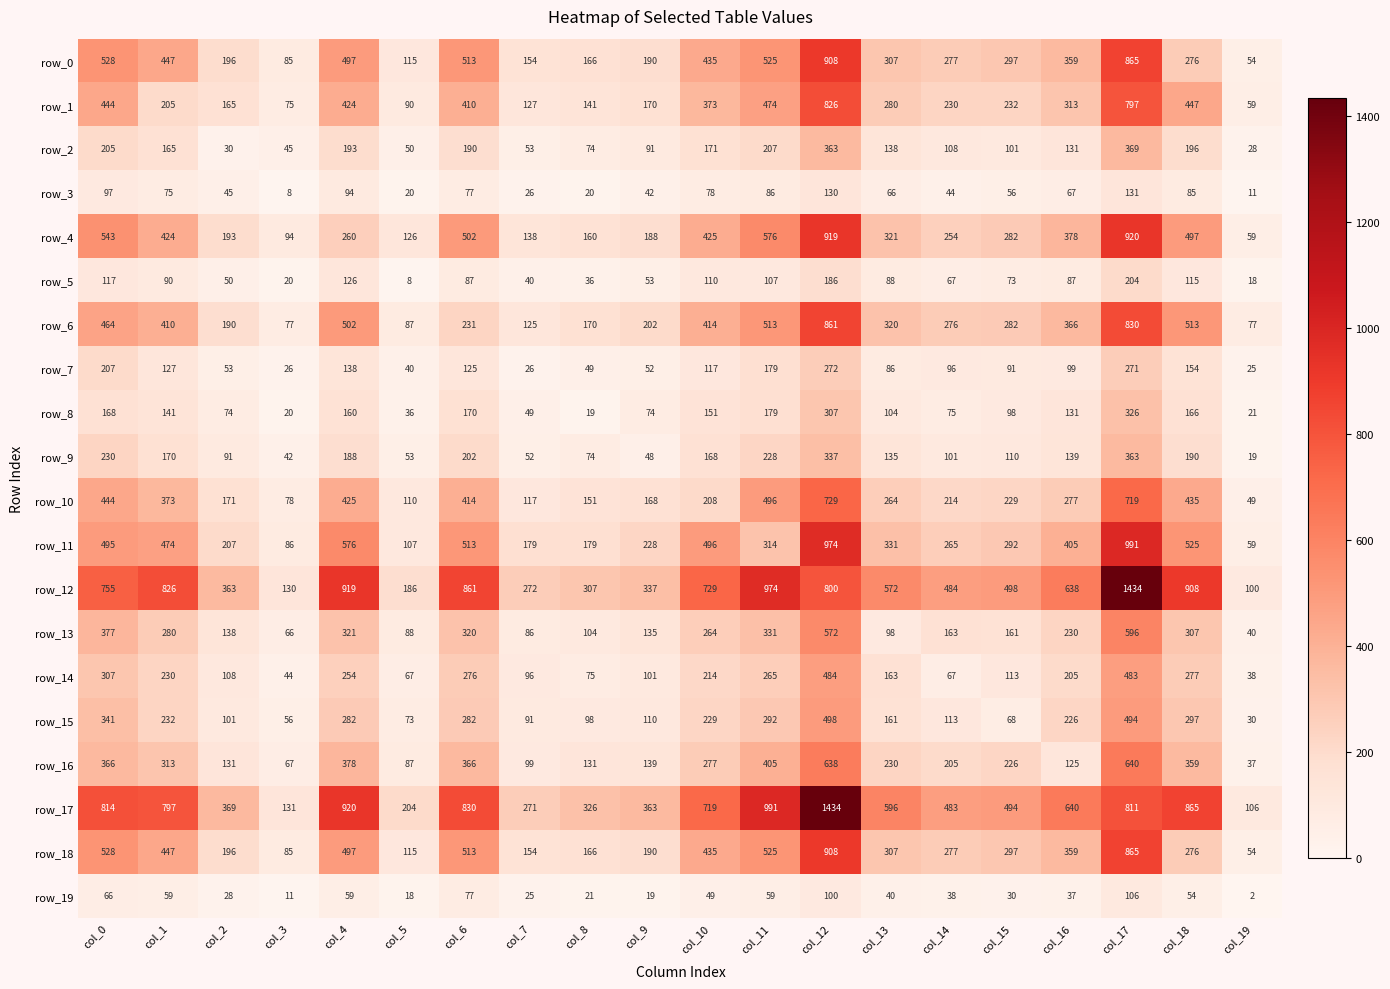

How many series are shown in this chart?

20